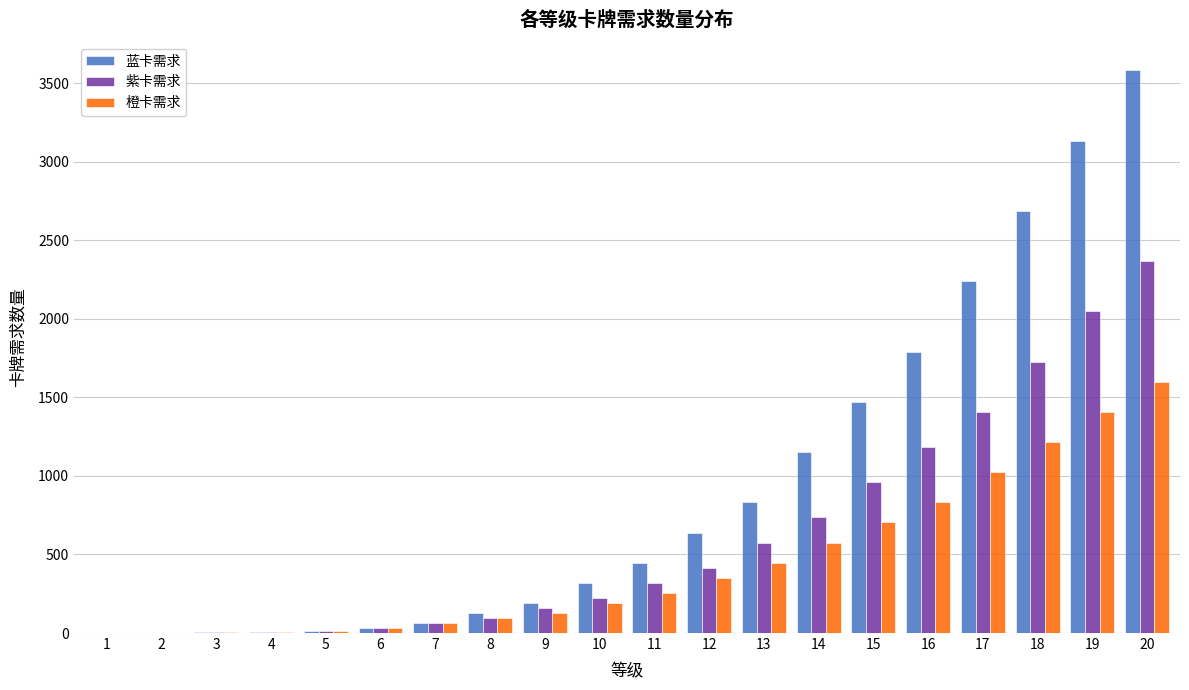

What is the sum of all 橙卡需求 values?

8959